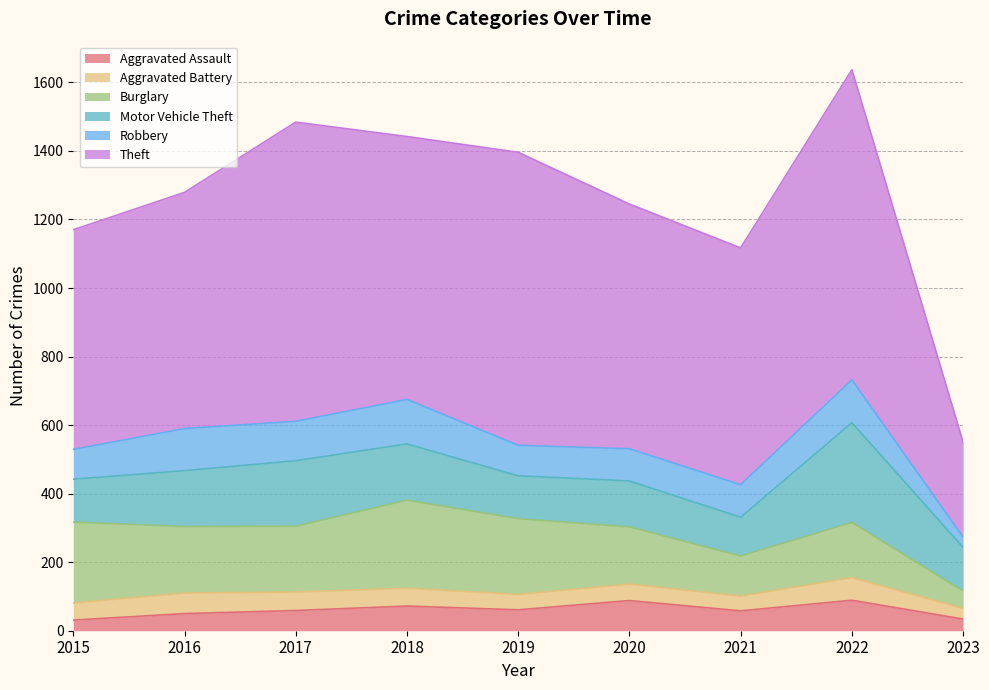

Between 2015 and 2020, which is larger?

2020